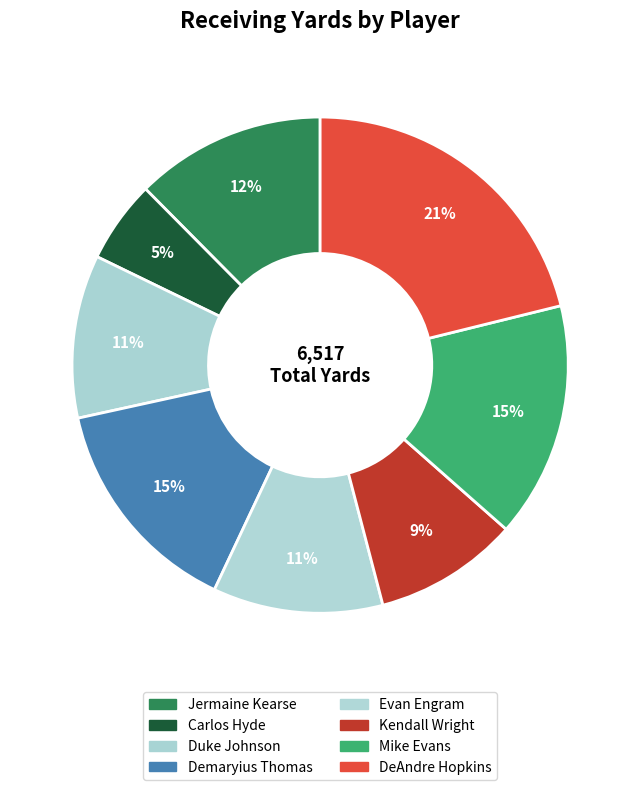

Count the number of slices in the pie.

8